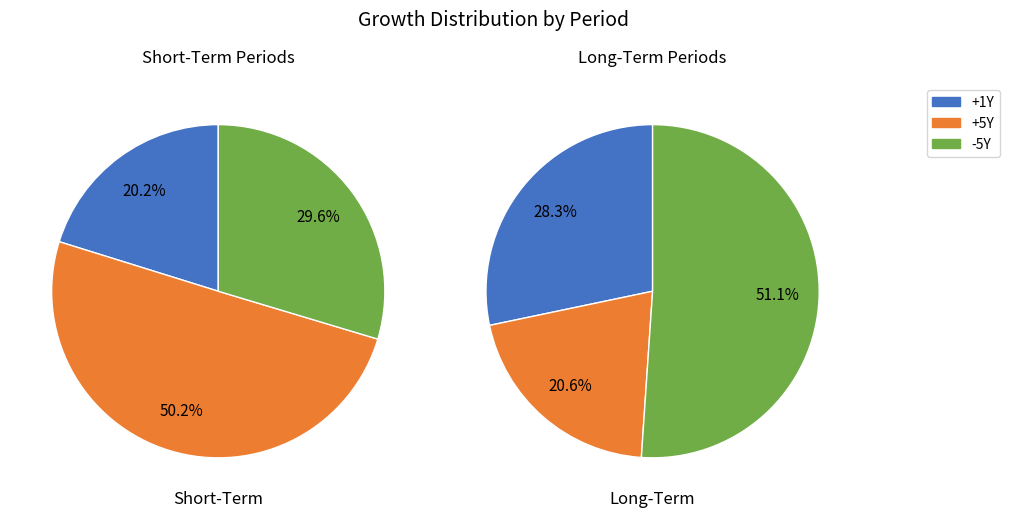

Is it true that 0Q is 1% of the pie?

False